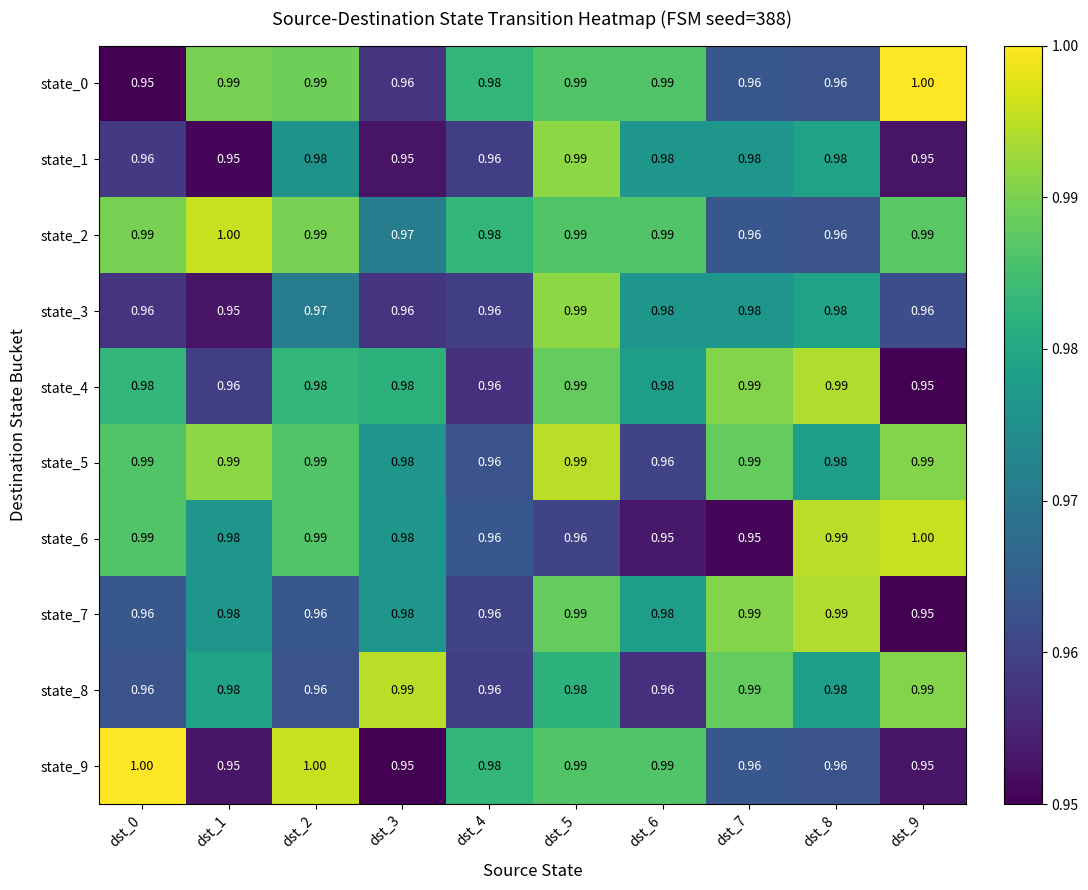

Is the value of state_1 at dst_7 greater than the value of state_4 at dst_5?

No